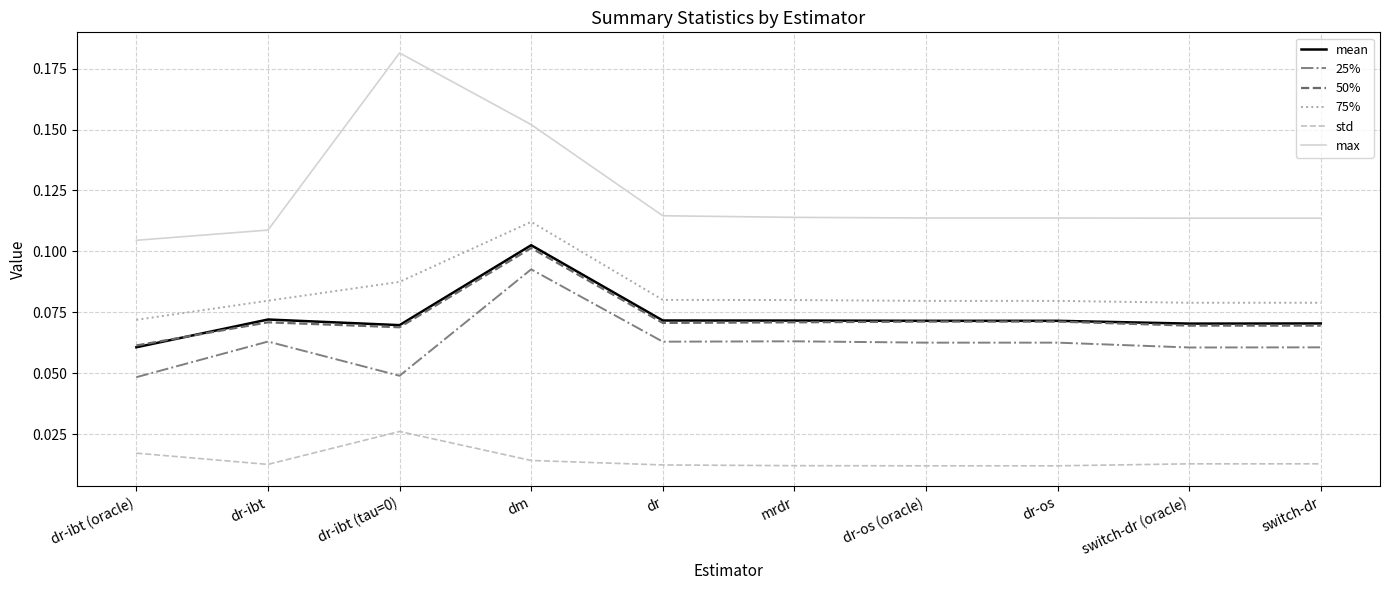

Which series has the largest range (max minus min)?

max